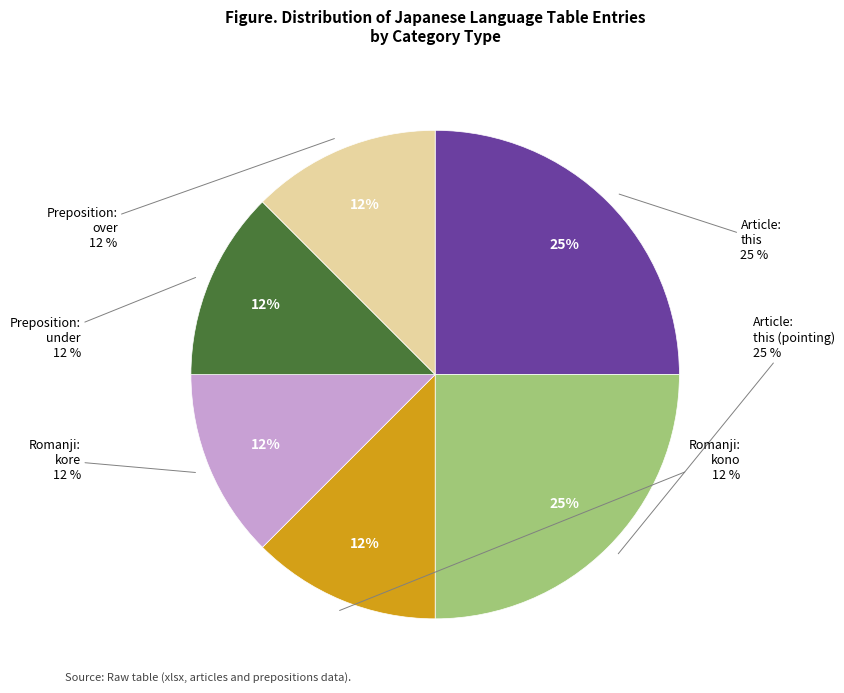

To the nearest percent, what percentage of the pie is kore?

12%